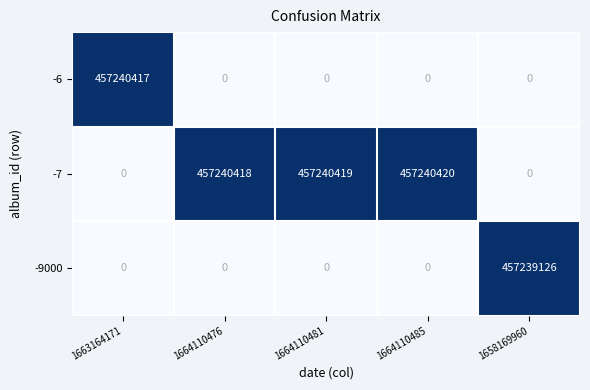

How many series are shown in this chart?

3